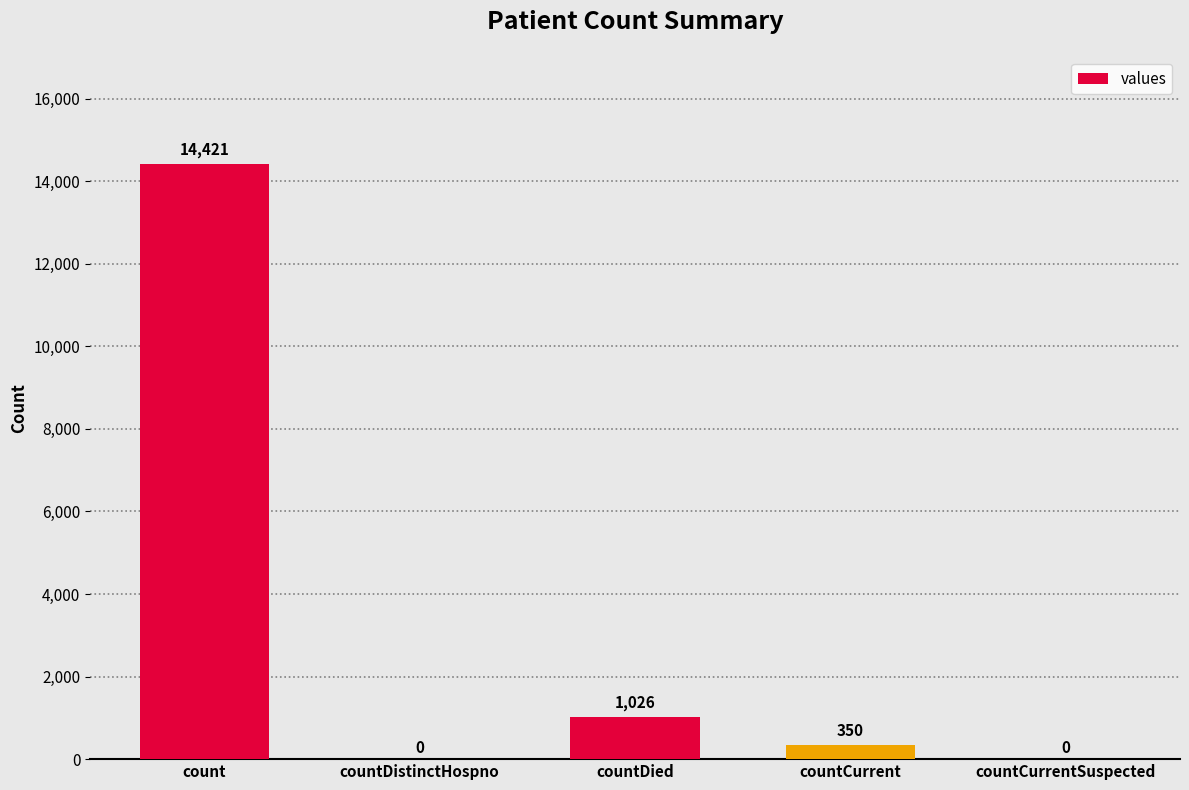

At which category does the chart reach its peak across all series?

count